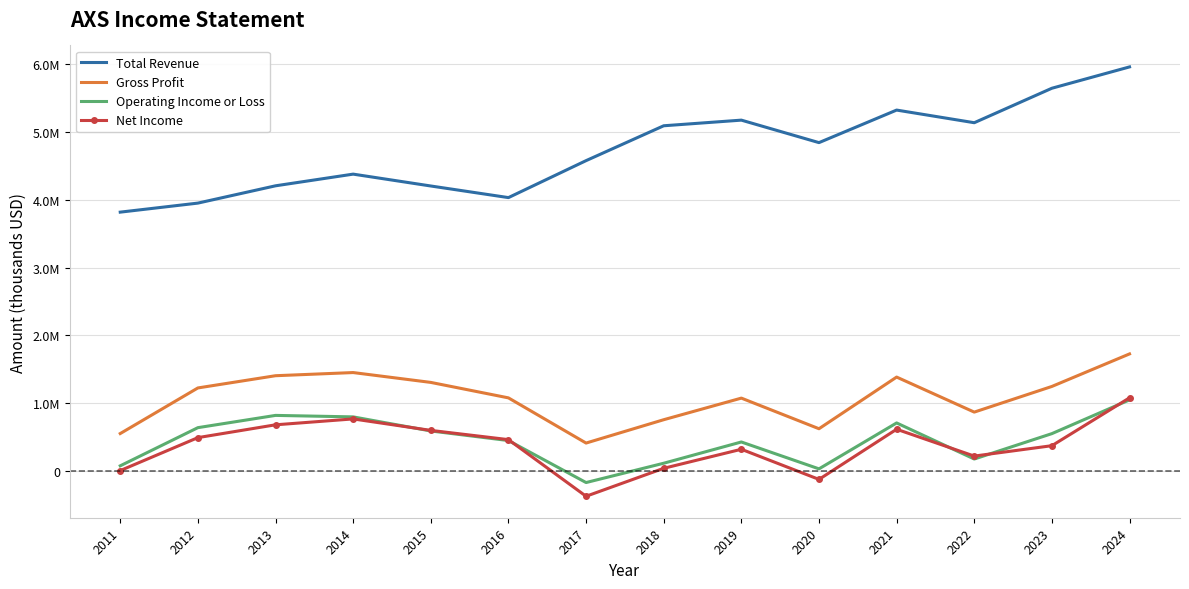

The value of Gross Profit at 2022 is 1170600. True or false?

False